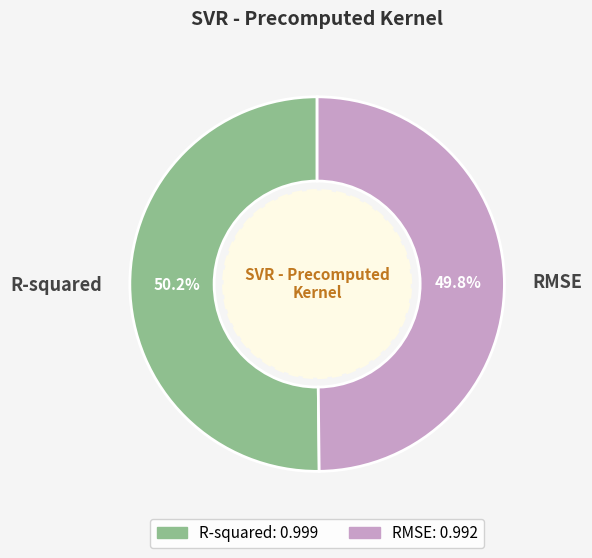

Is there any slice that represents more than half of the pie?

Yes